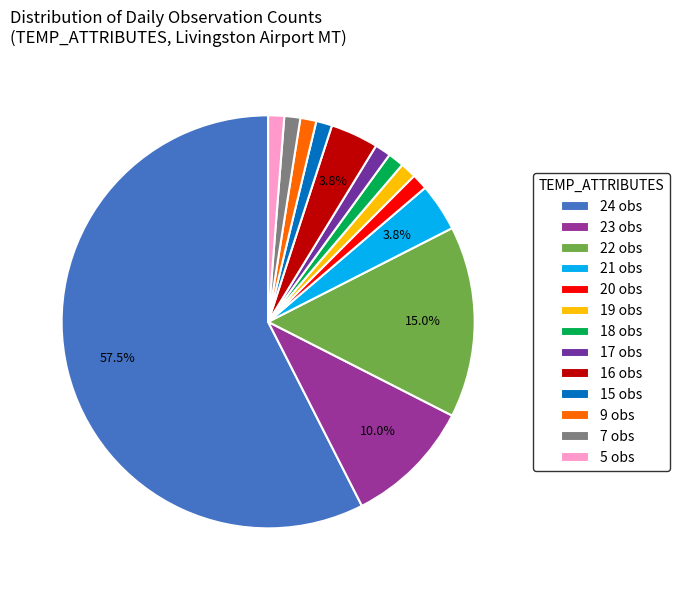

Between 18 obs and 22 obs, which is larger?

22 obs